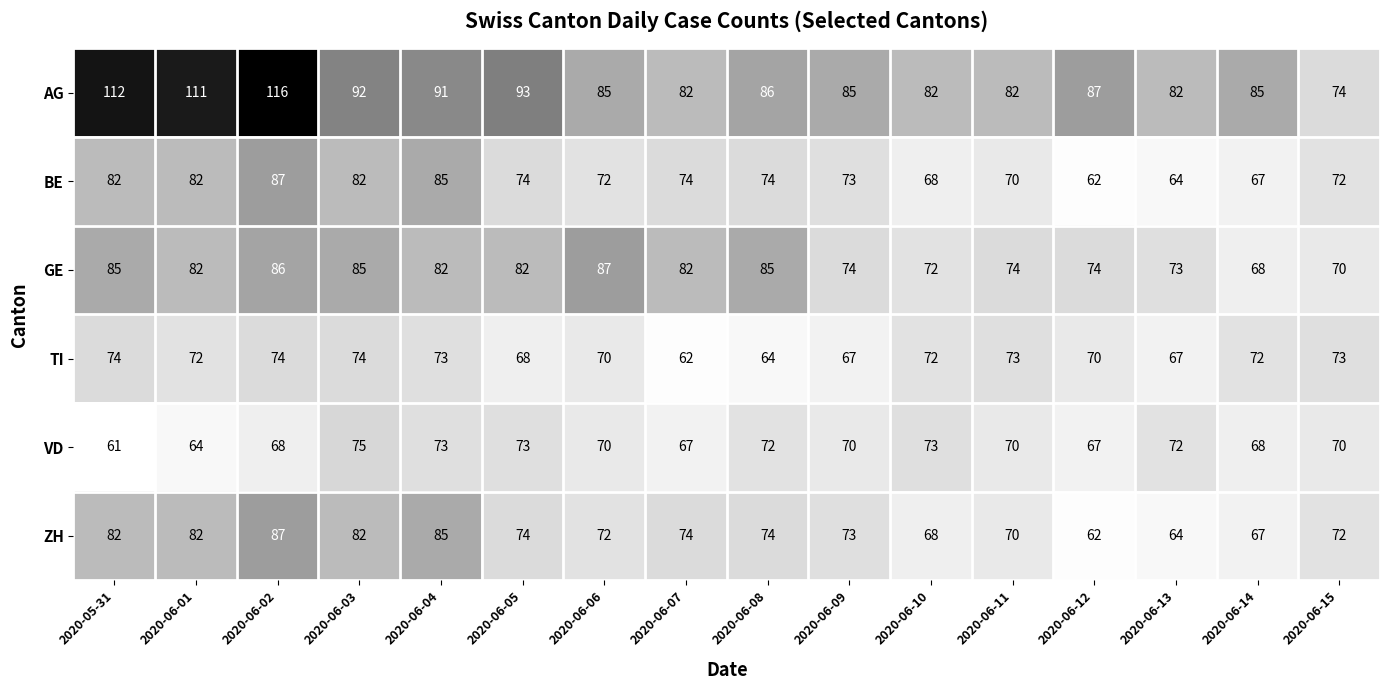

Between 2020-06-05 and 2020-06-07, which series saw the biggest shift?

AG